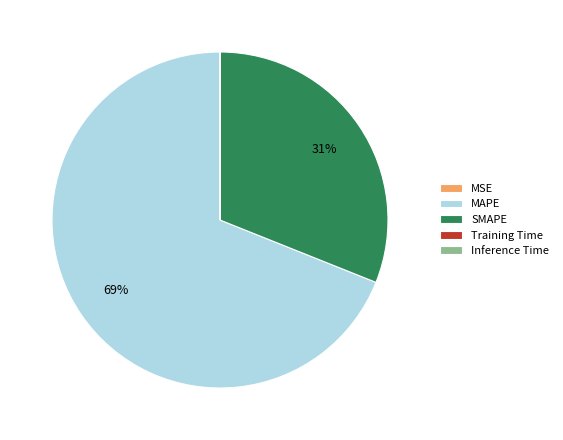

To the nearest percent, what is the difference between the largest and smallest slice percentages?

69%